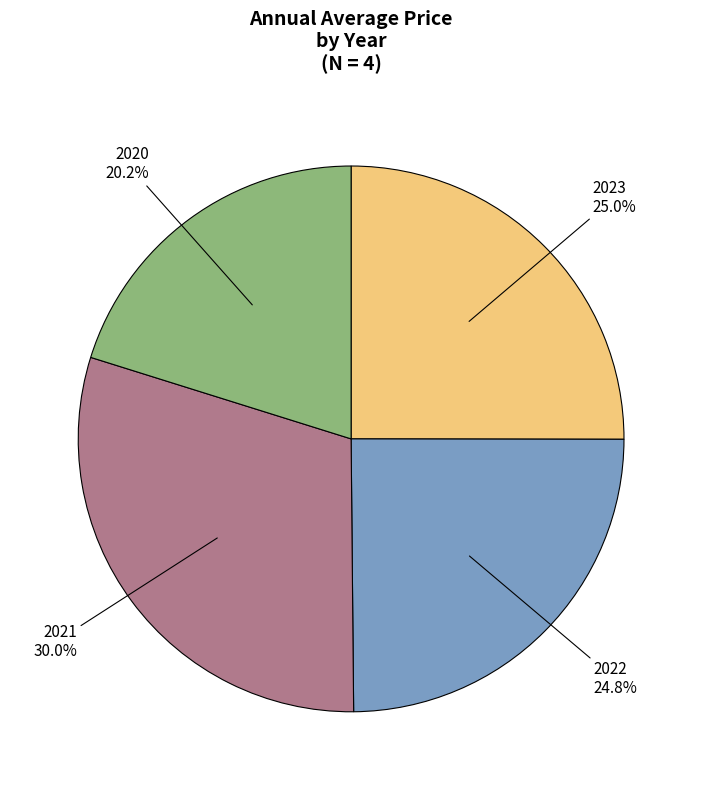

Does any single category account for the majority?

No